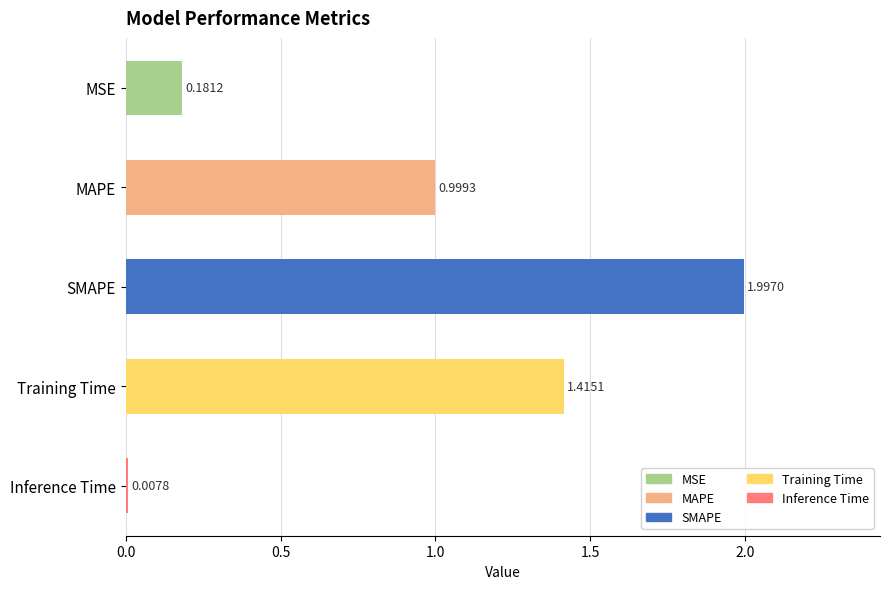

How many bars are there in total?

5